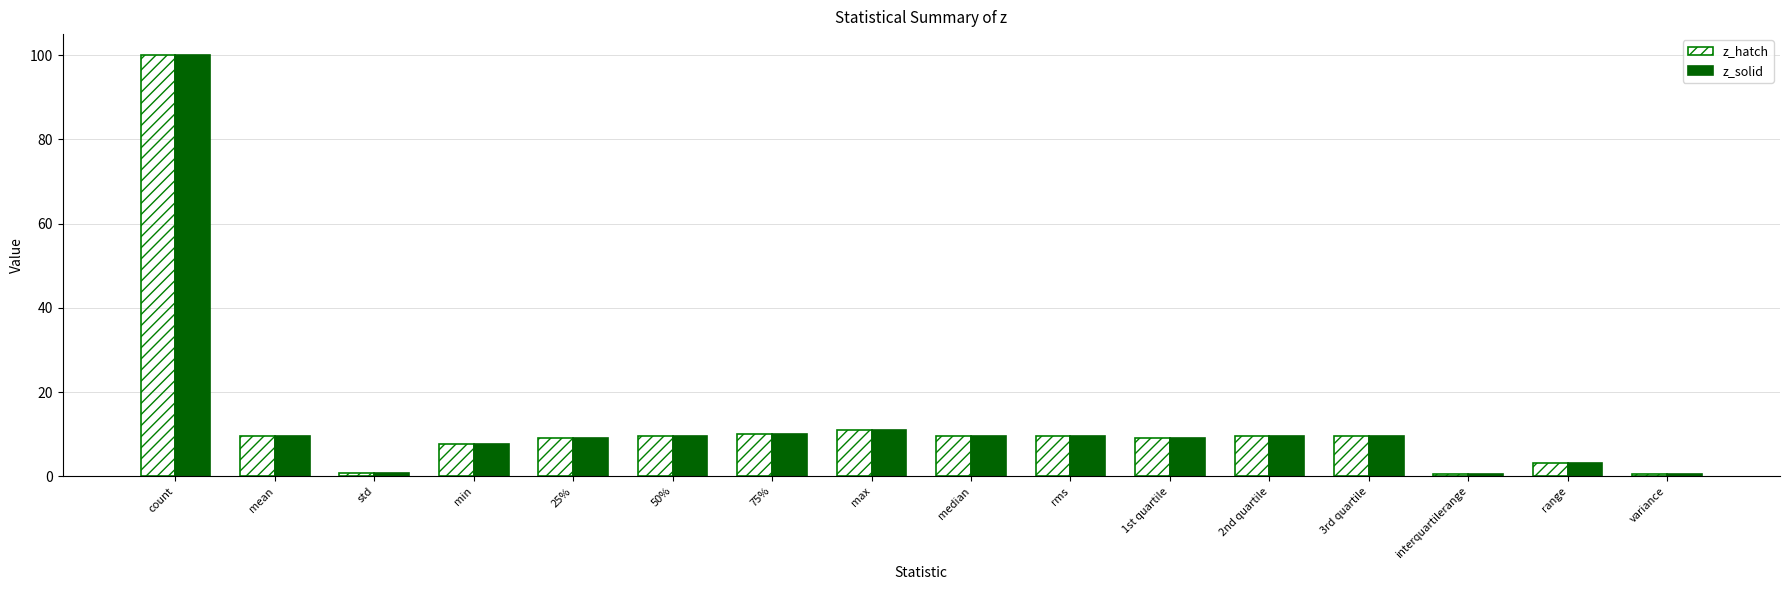

Does the chart contain any negative values?

No